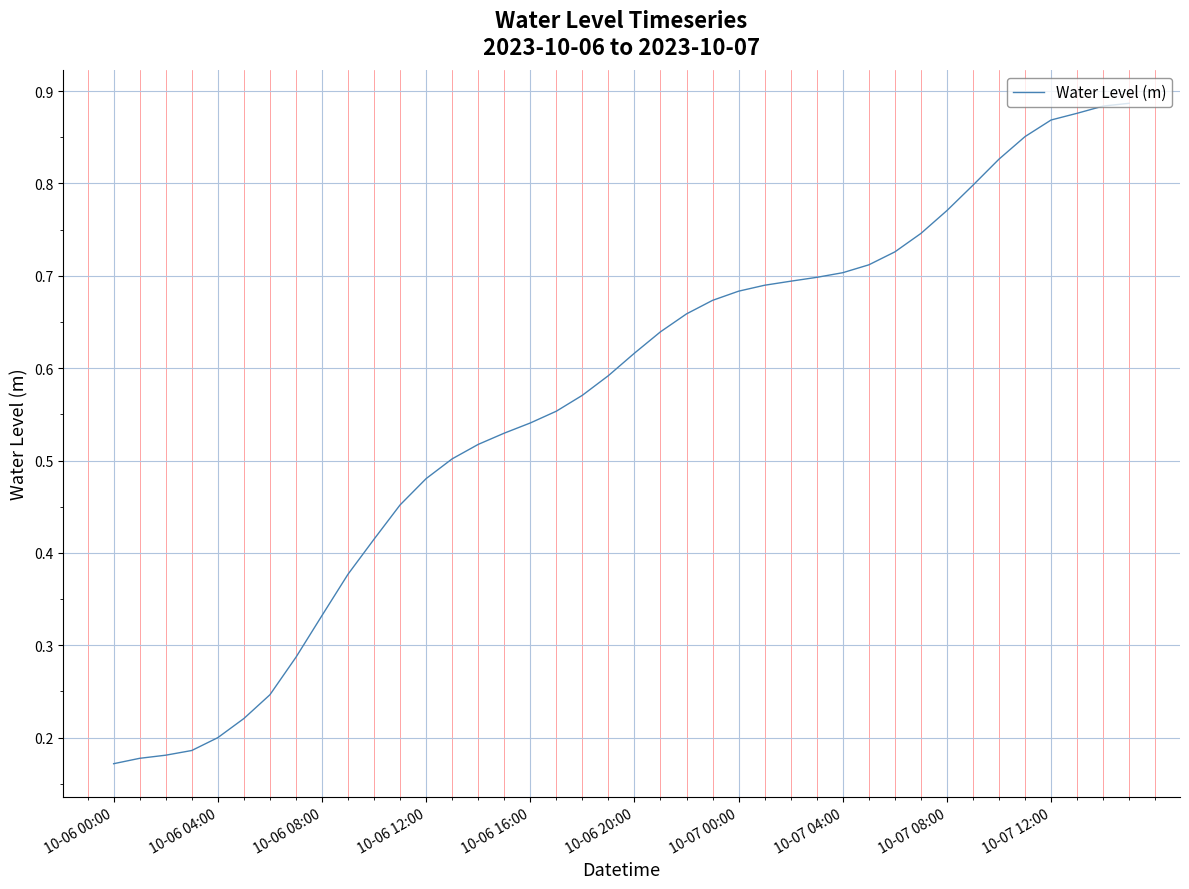

What is the maximum value shown in the chart?

0.9